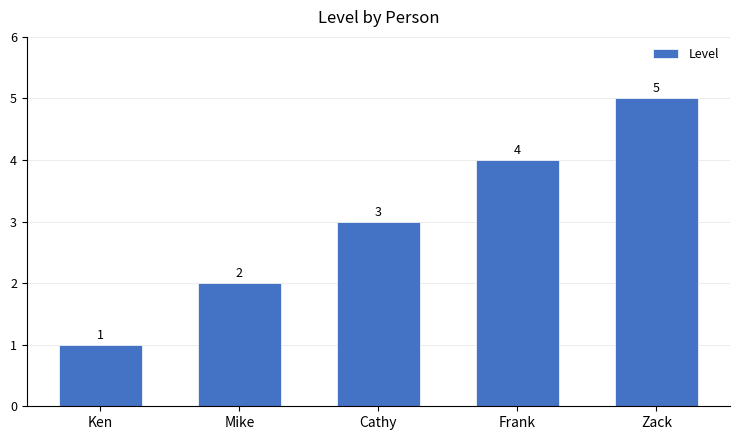

List the labels in order of value, largest first.

Zack, Frank, Cathy, Mike, Ken